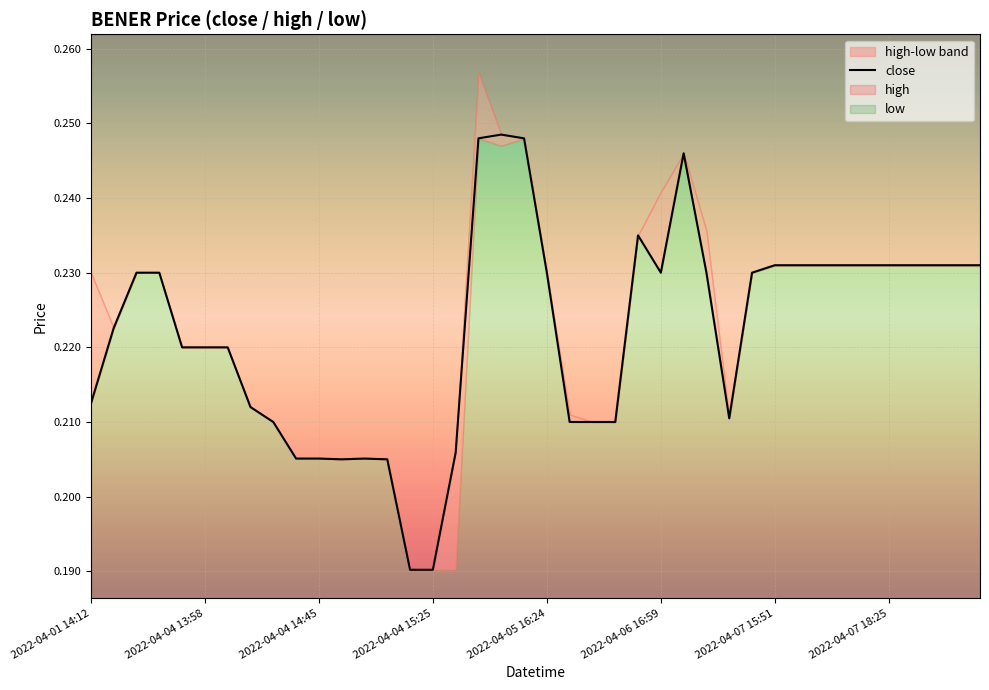

How many points are higher than both their immediate neighbors (excluding endpoints)?

4